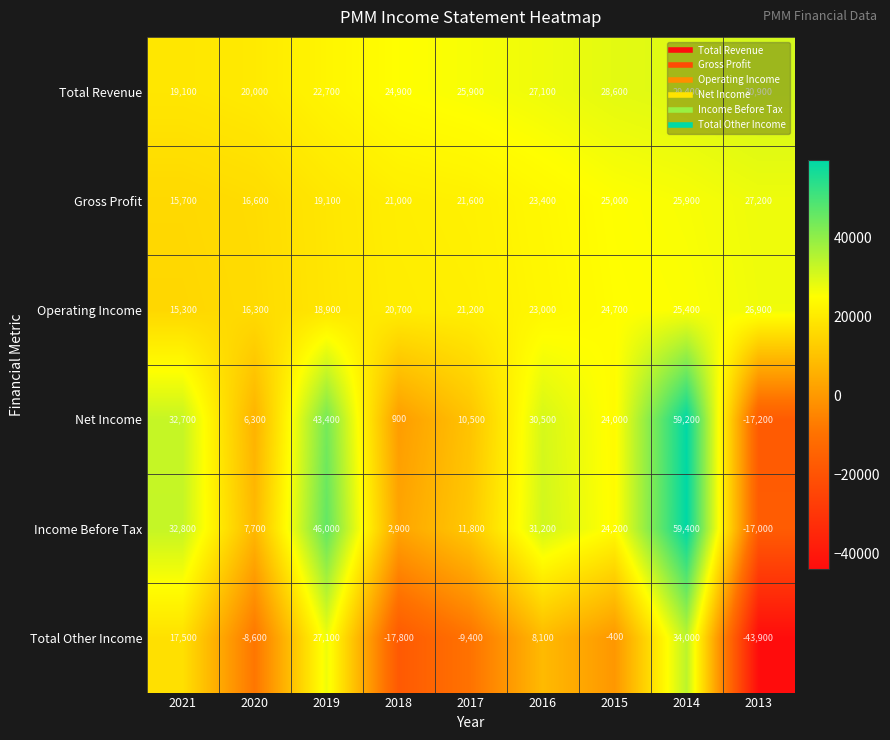

What is the total value across all series at 2013?

6900